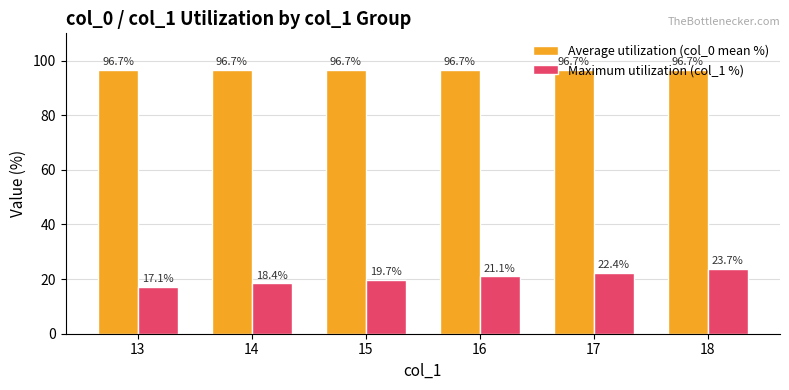

What is the average value of the Average utilization (col_0 mean %) series?

96.7